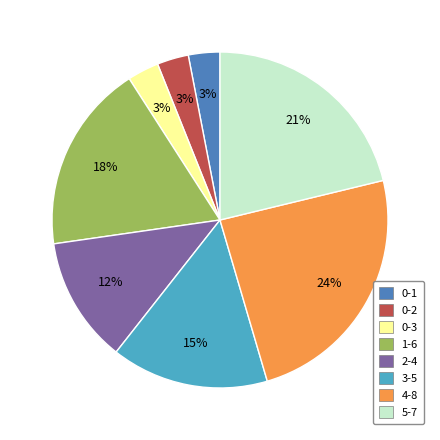

Does any single category account for the majority?

No